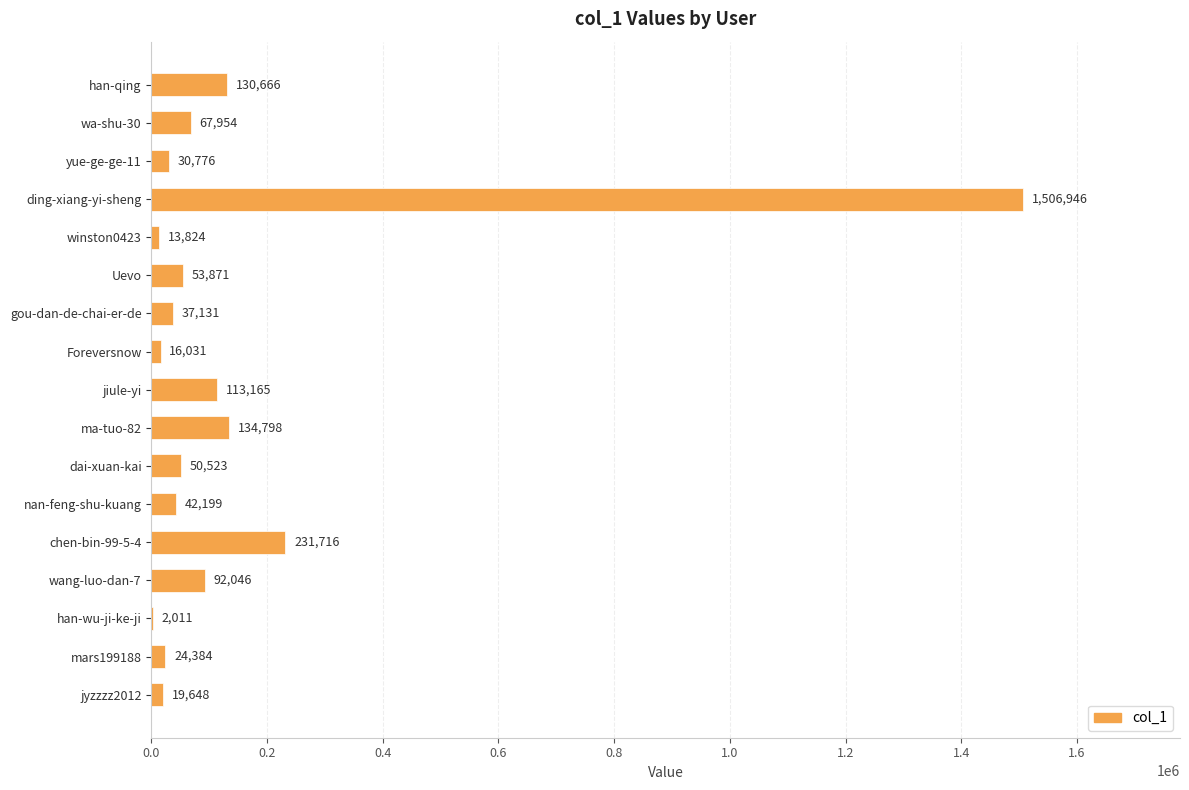

What is the average value?

151041